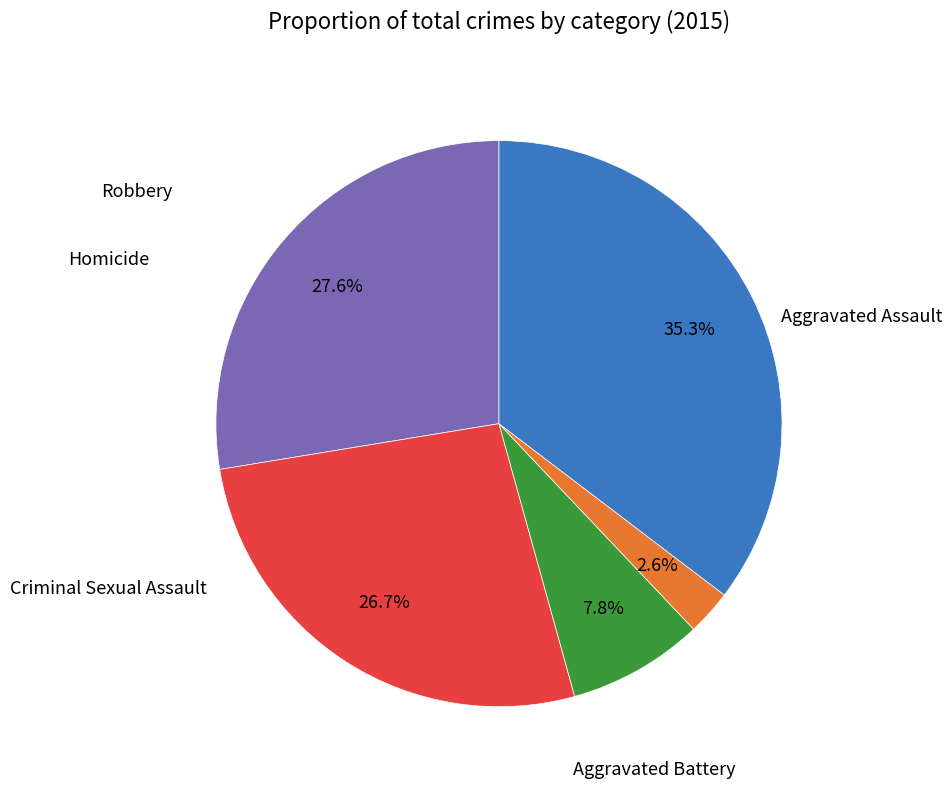

Is there any slice that represents more than half of the pie?

No